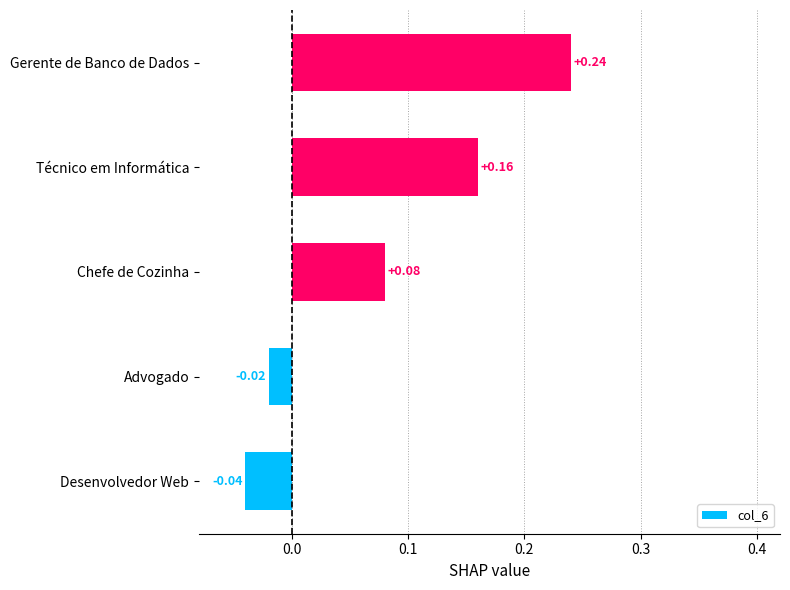

Which label corresponds to the largest value in the chart?

Gerente de Banco de Dados